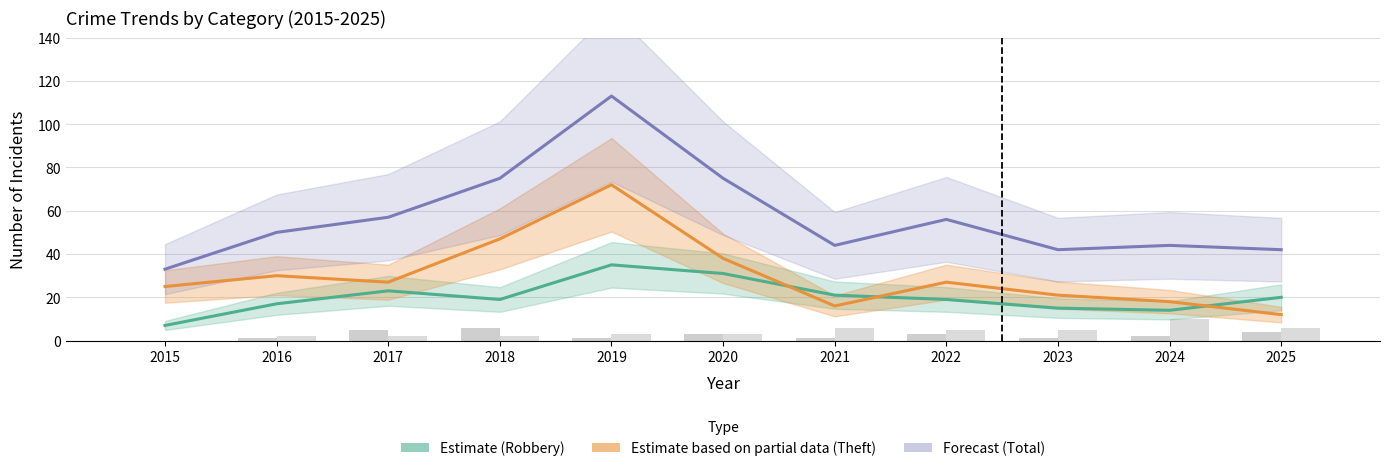

What is the greatest value displayed?

113